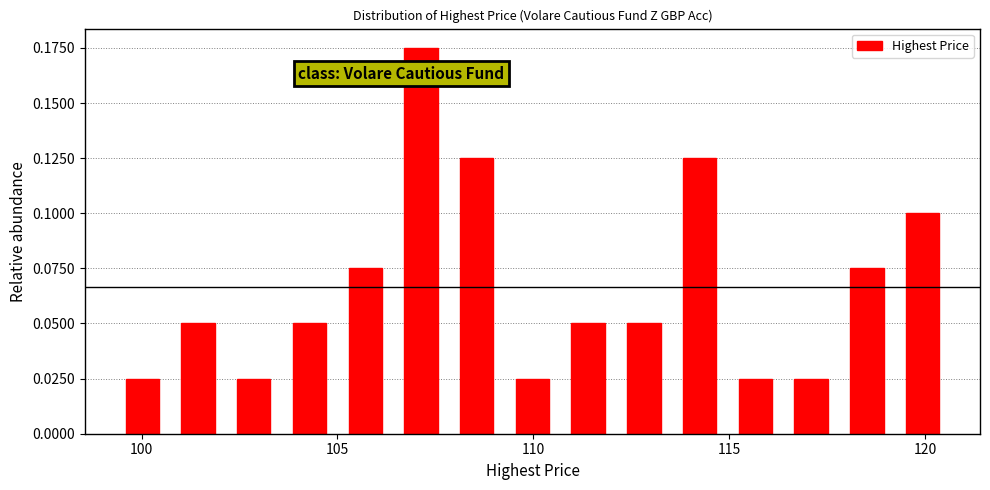

Around what value on the x-axis is the tallest bar? Give the approximate position of its centre, as read against the axis.

107.0